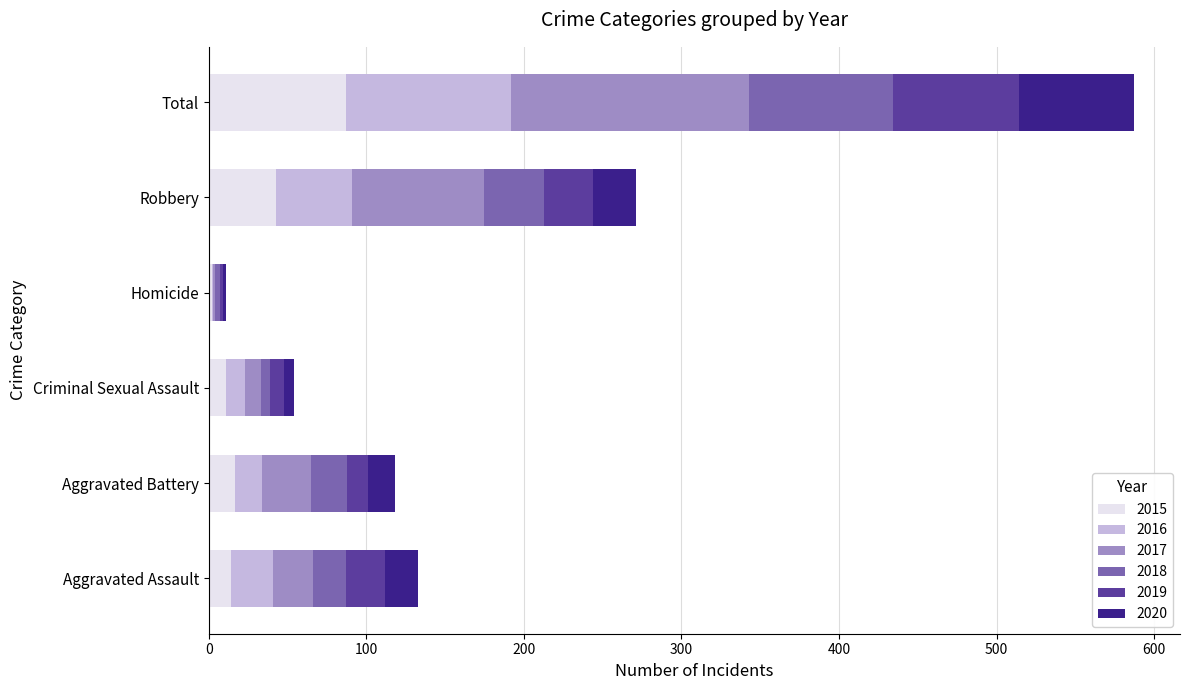

At which label does 2015 reach its peak?

Total